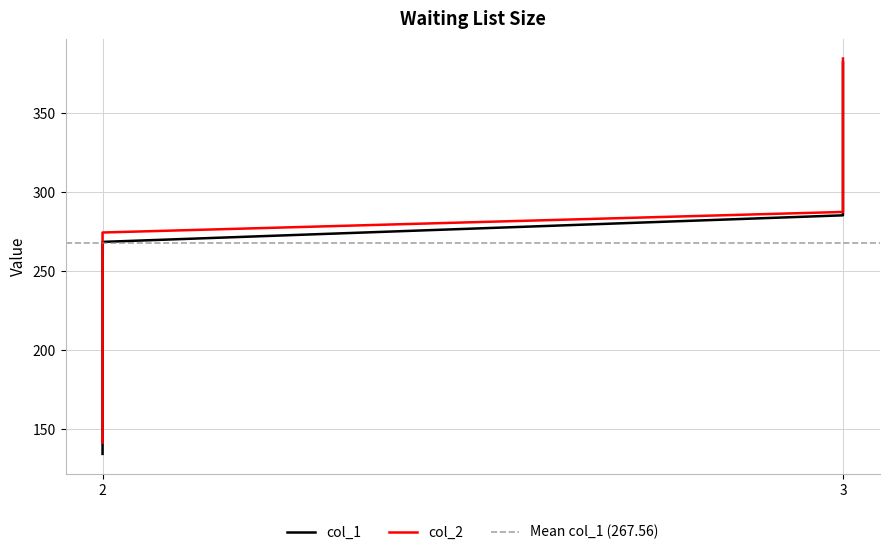

True or false: col_1 and col_2 intersect in this chart.

False